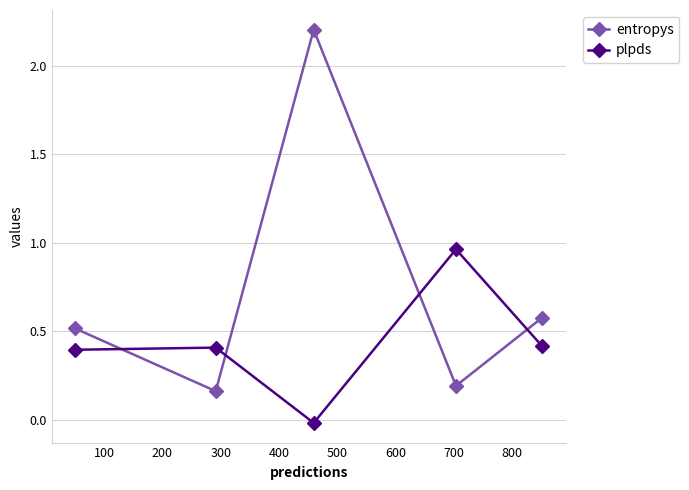

How many data points does each series have?

5